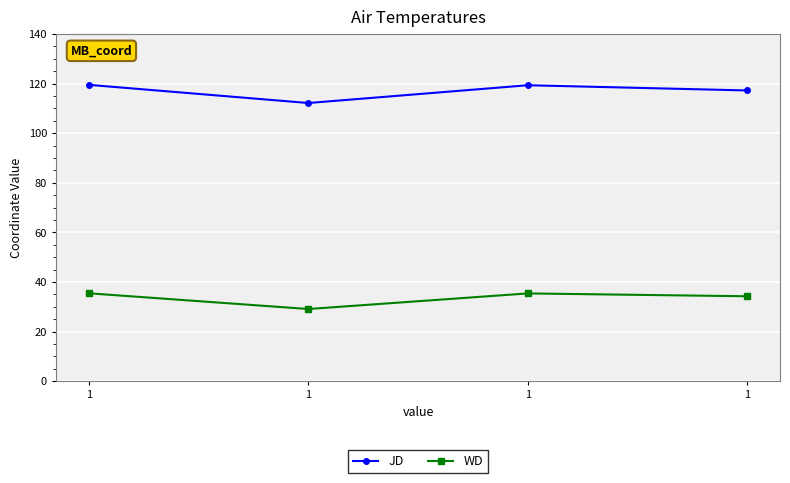

True or false: WD and JD intersect in this chart.

False